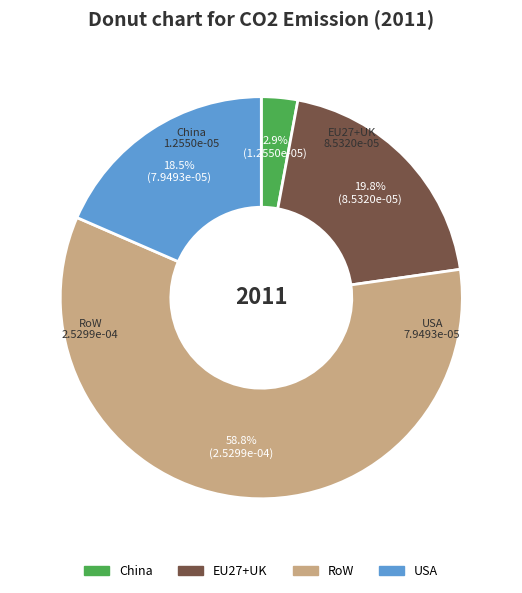

What percentage is the China slice, to the nearest percent?

3%